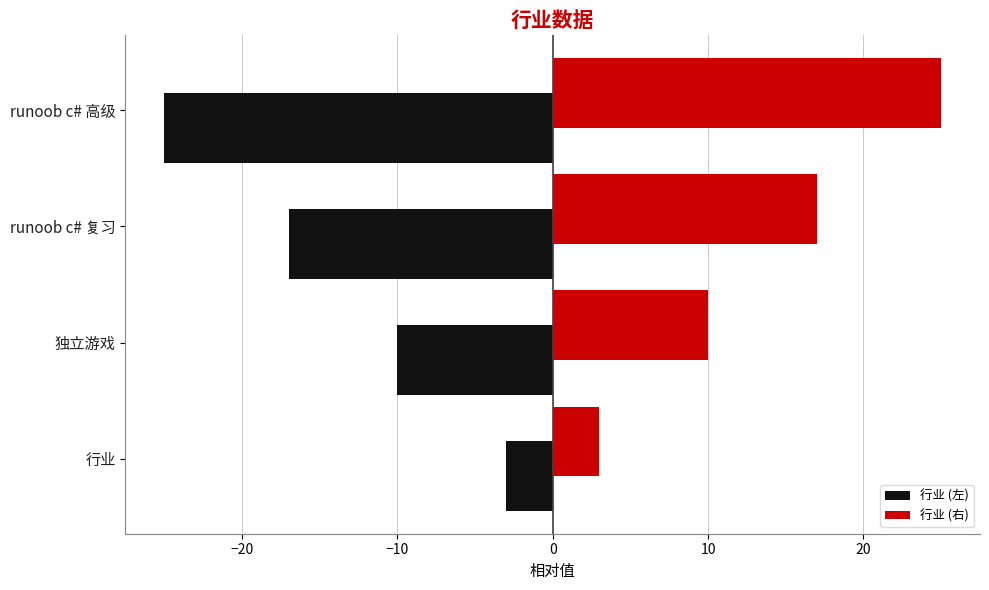

Is the value of 行业 (左) at 行业 greater than the value of 行业 (右) at 行业?

No